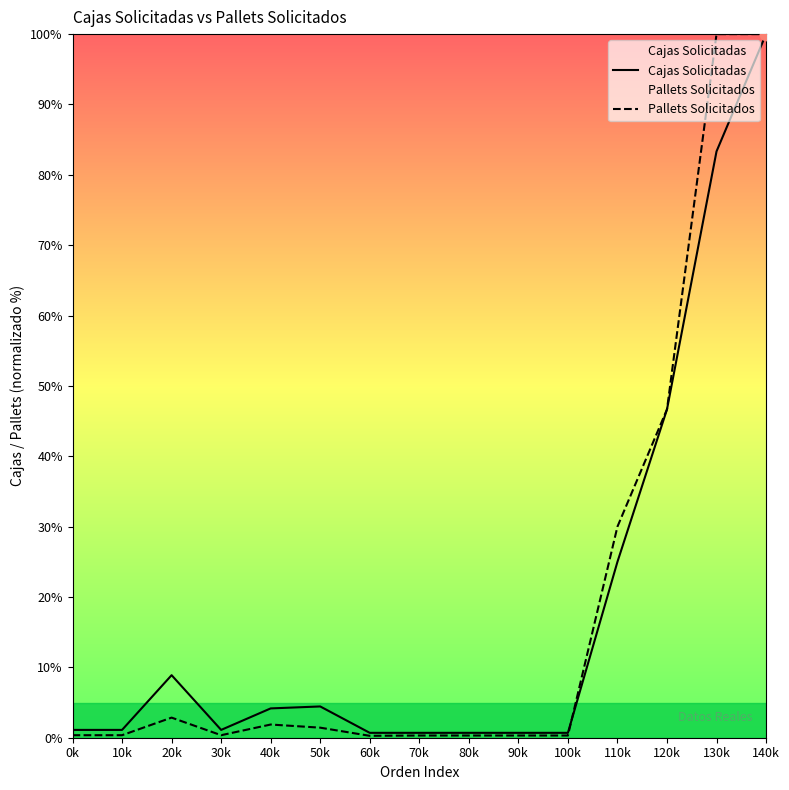

Which series has the largest total across all categories?

Pallets Solicitados